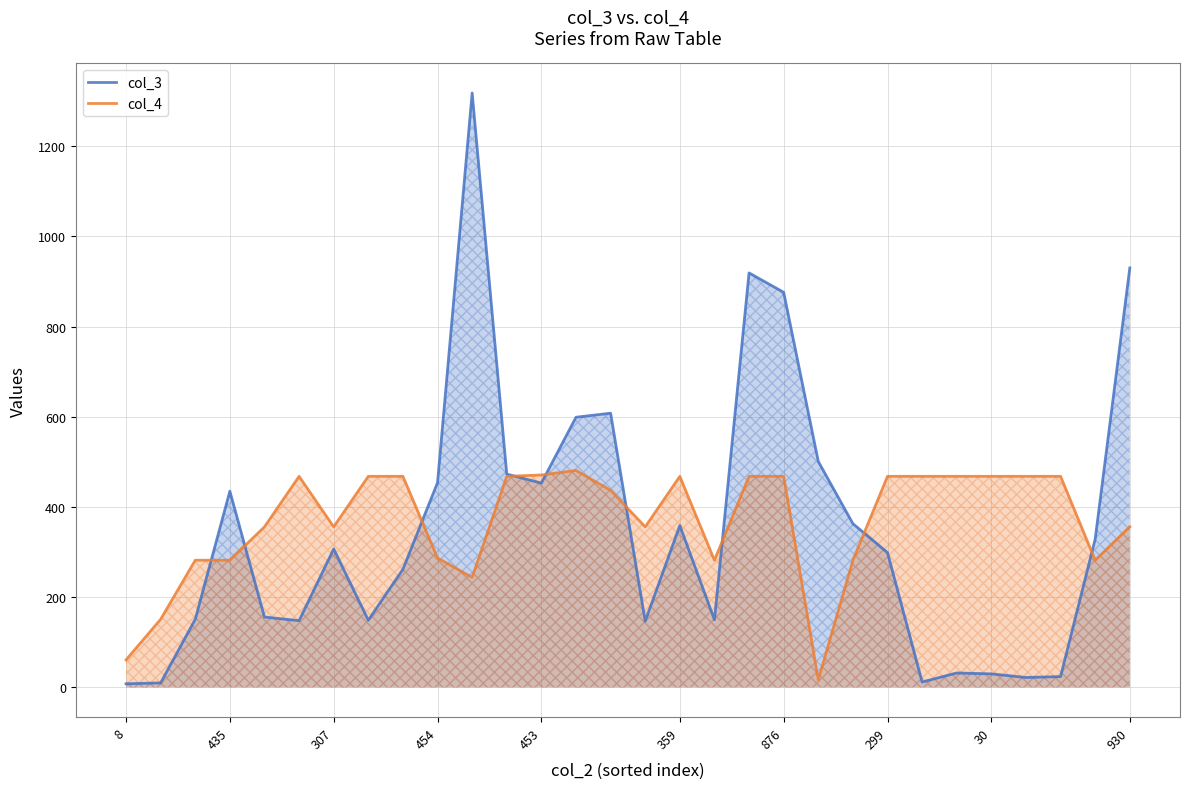

True or false: col_3 and col_4 intersect in this chart.

True